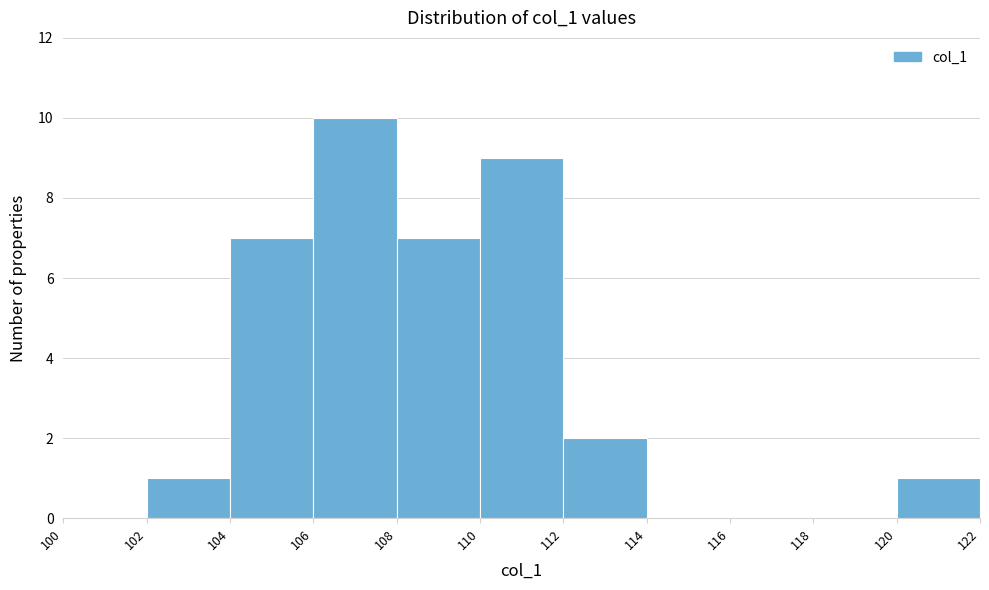

Which range on the x-axis has the tallest bar?

106 to 108